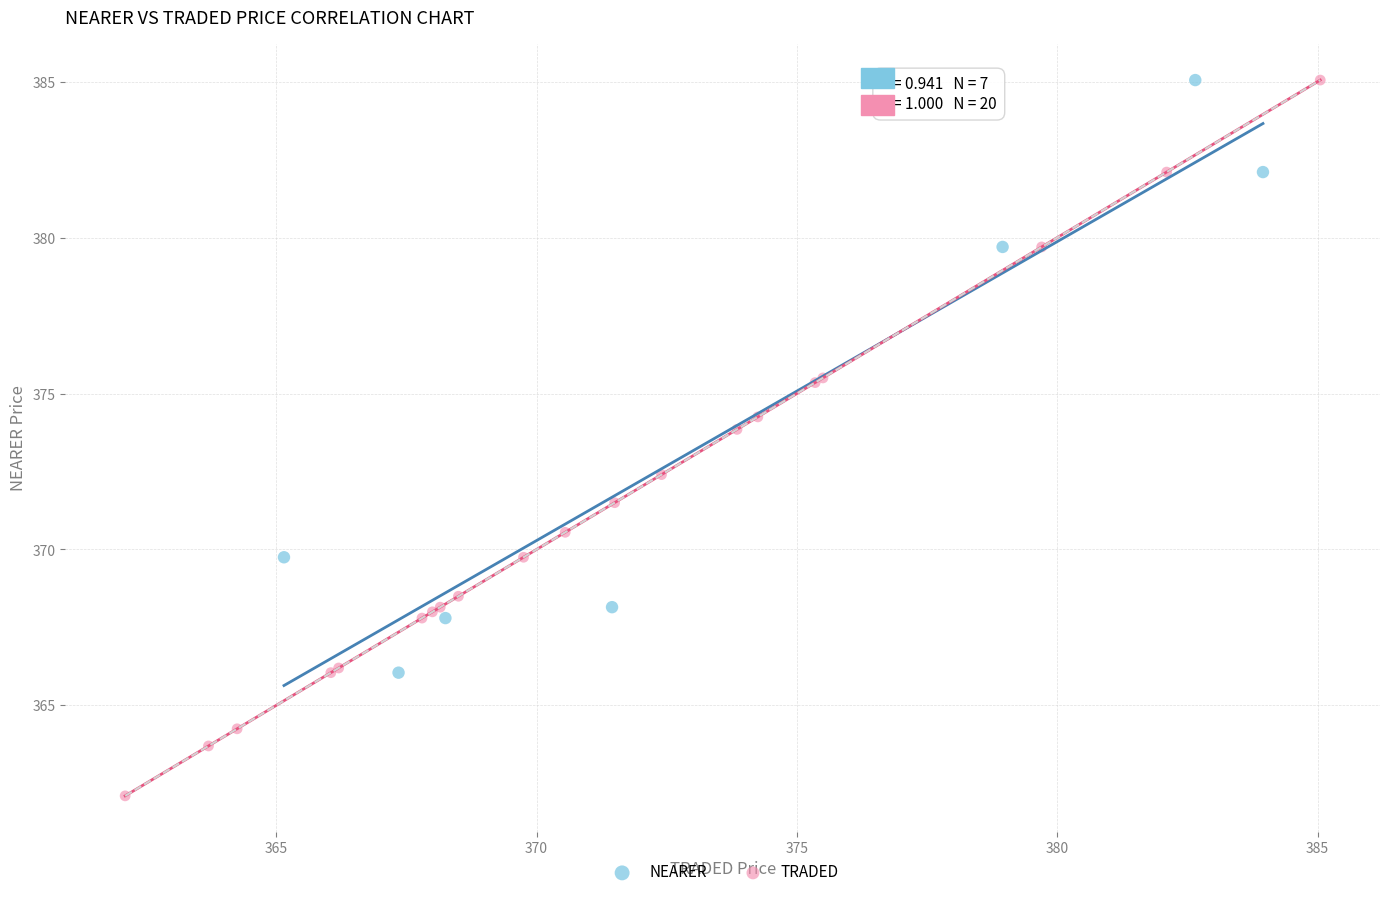

Which series reaches the minimum Y coordinate?

TRADED